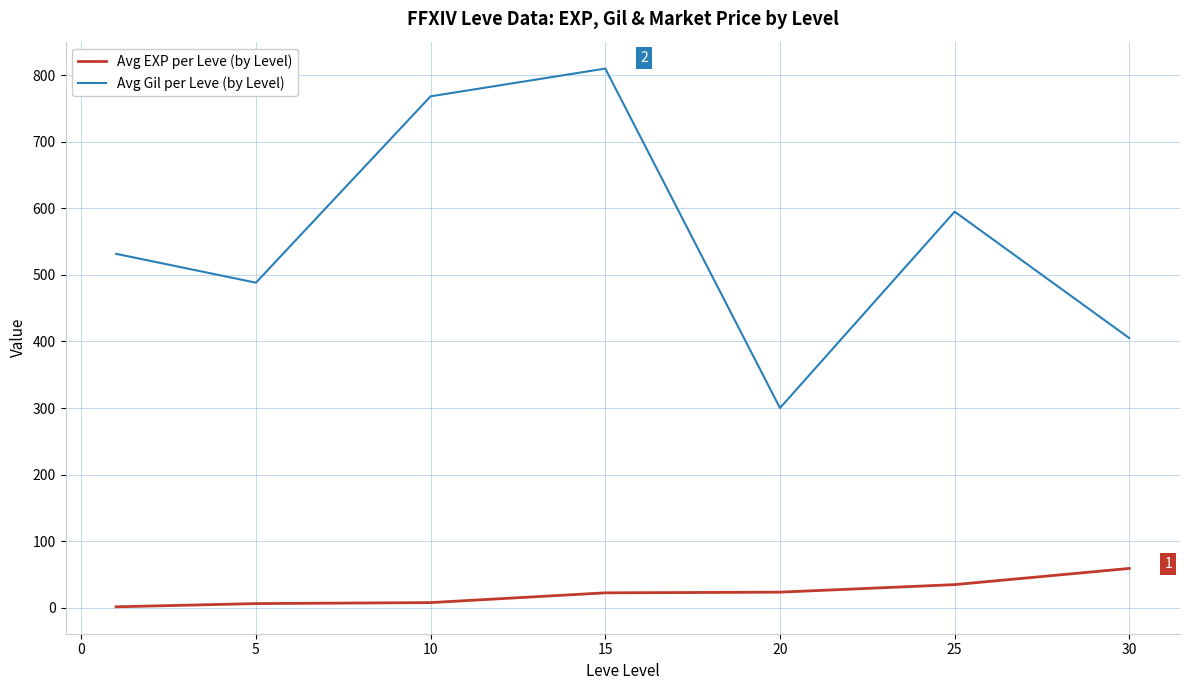

Which series has the largest total across all categories?

Avg Gil per Leve (by Level)